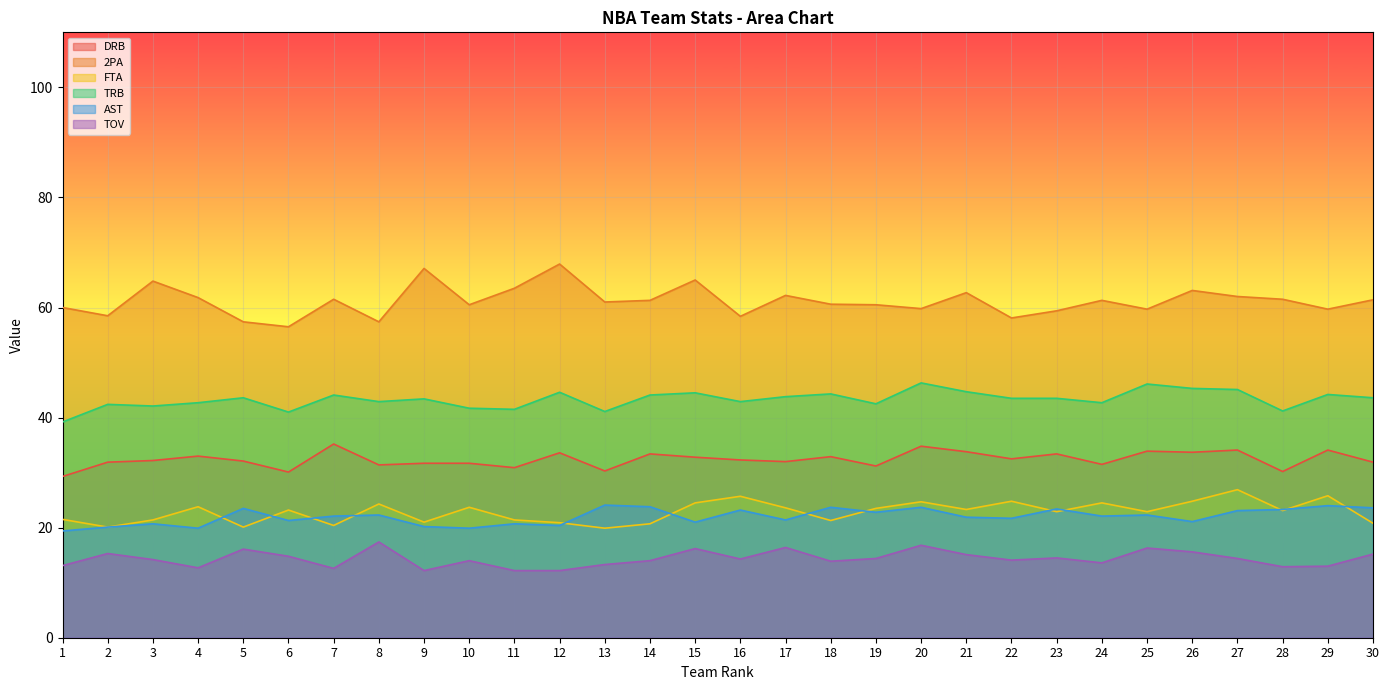

At which label does AST first exceed 22?

5